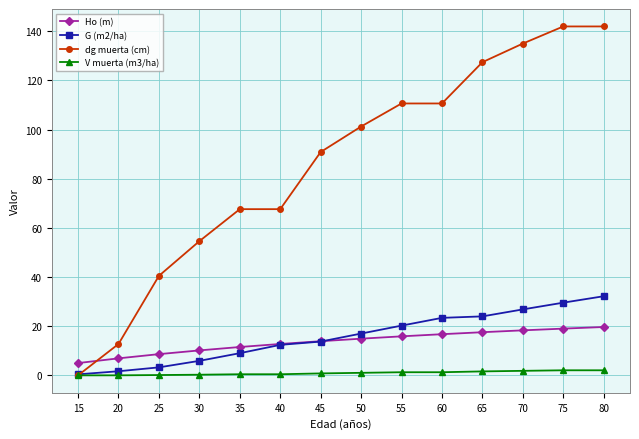

What is the maximum value shown in the chart?

141.9